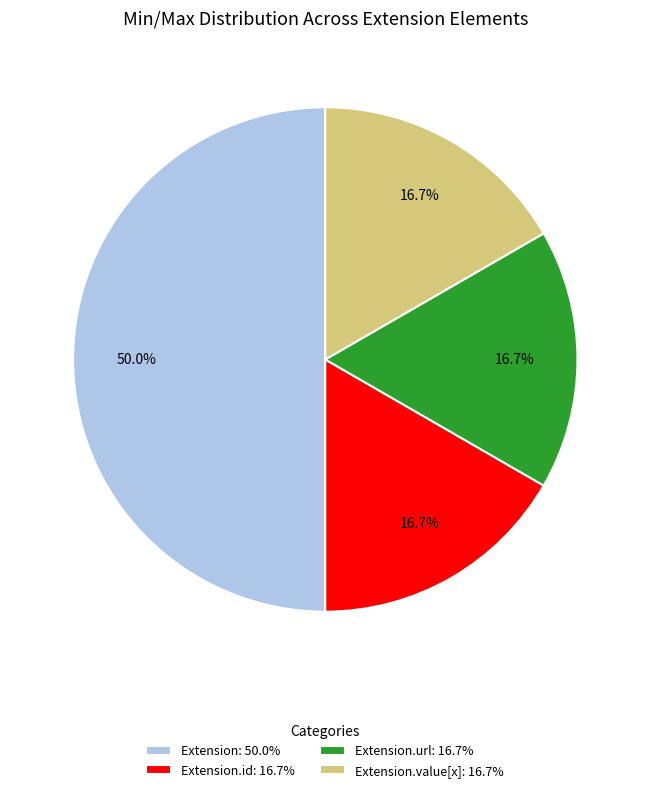

What is the ratio of the value at Extension: 50.0% to the value at Extension.value[x]: 16.7%?

3.0